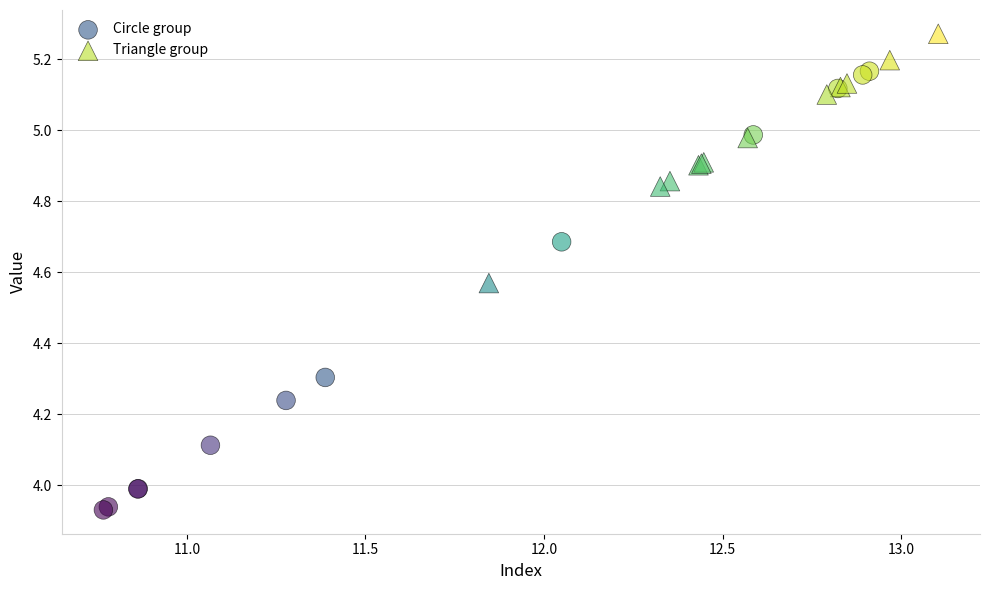

Which series reaches the maximum Y coordinate?

Triangle group